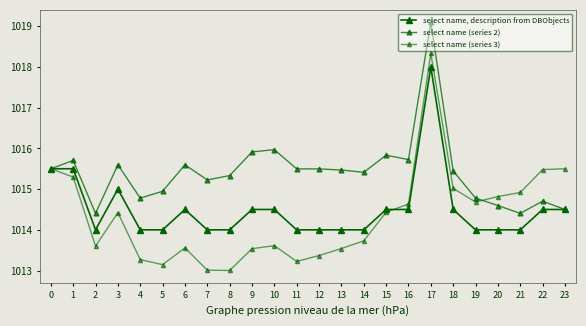

Is it true that select name, description from DBObjects equals 1810.8 at 20?

False